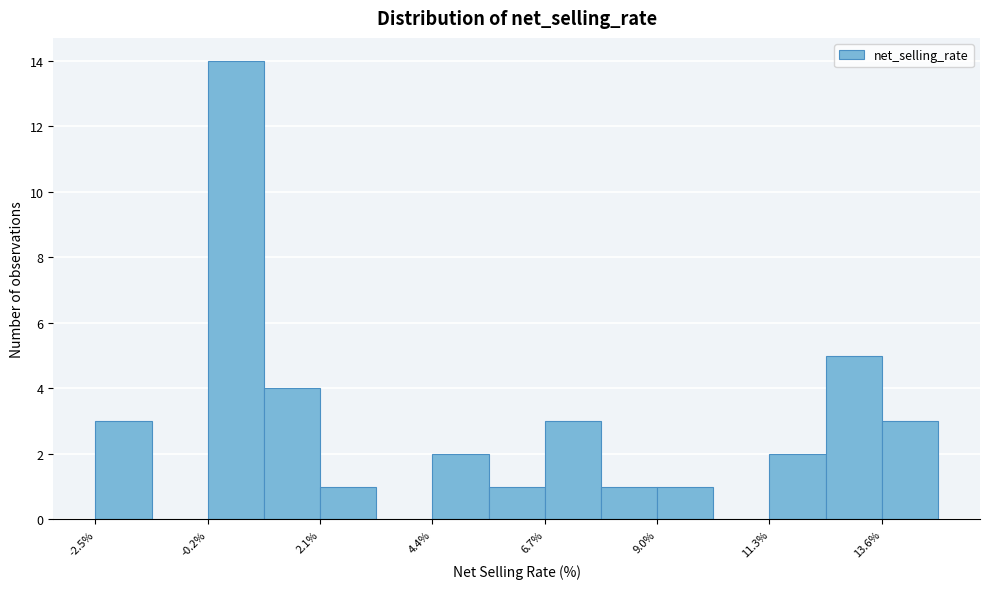

Around what value on the x-axis is the tallest bar? Give the approximate position of its centre, as read against the axis.

0.5